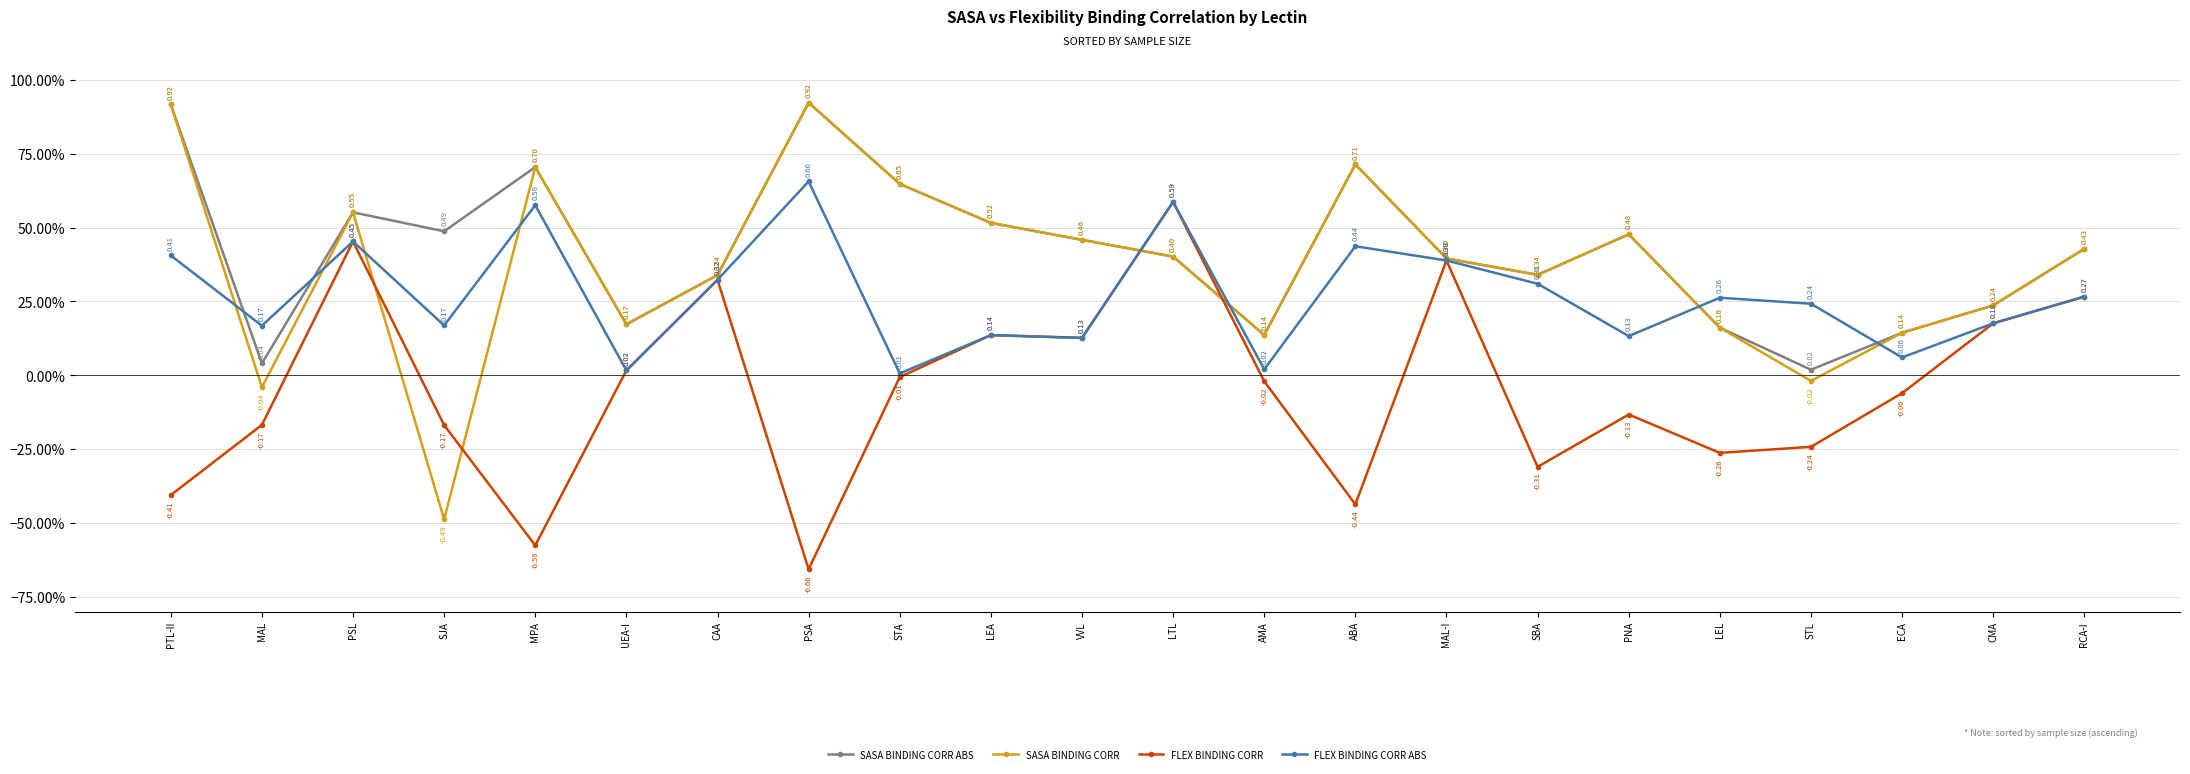

Between AMA and LEL, which is larger?

LEL